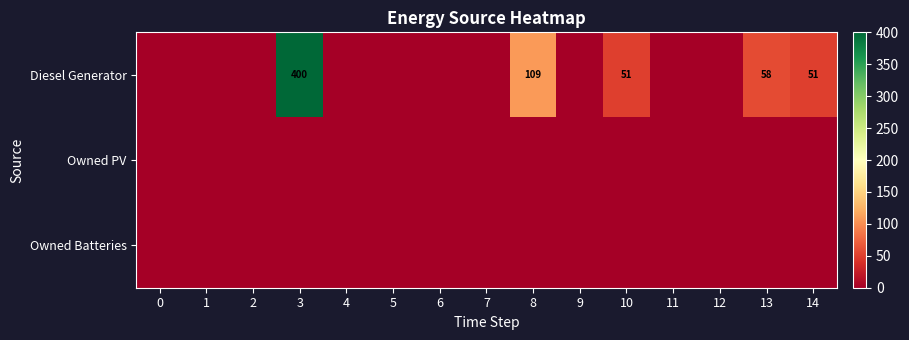

How many data points does each series have?

15